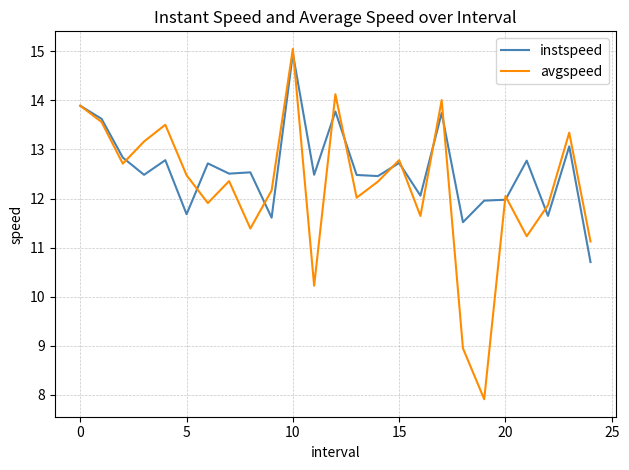

What is the maximum value shown in the chart?

15.0